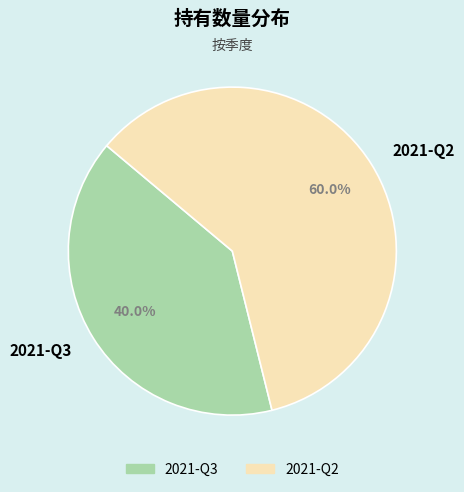

What is the ratio of the value at 2021-Q3 to the value at 2021-Q2?

0.7